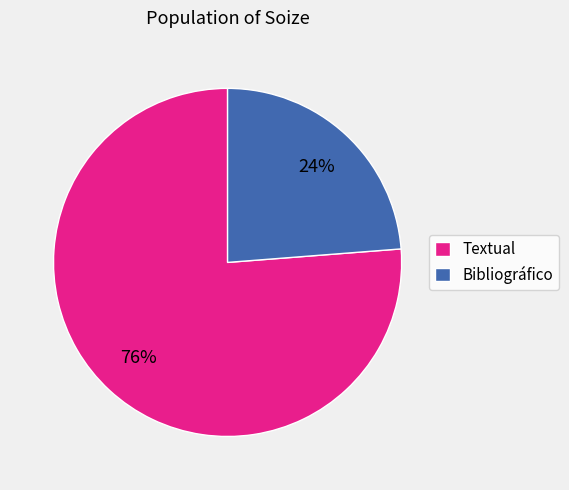

Which slice is the largest?

Textual